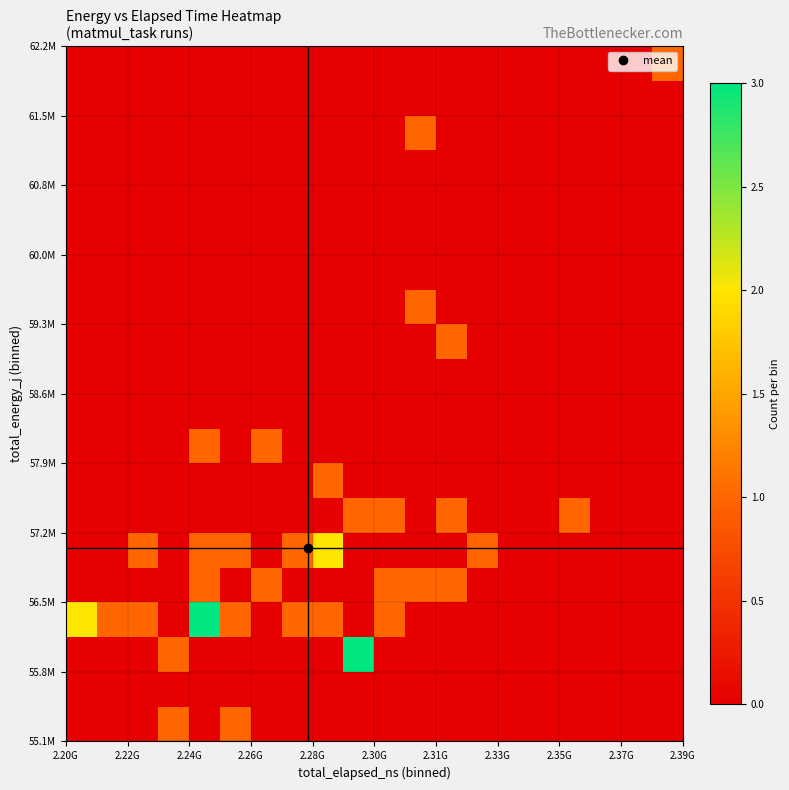

How many distinct data groups are displayed?

20